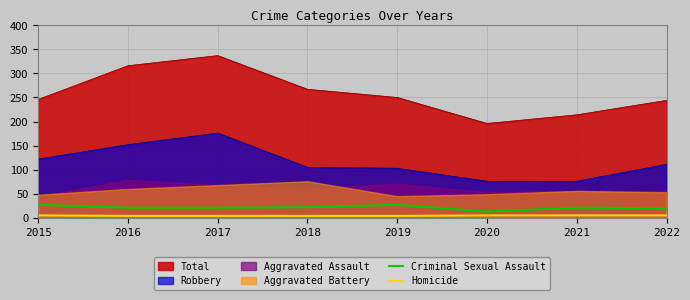

True or false: Homicide and Criminal Sexual Assault cross at least once.

False